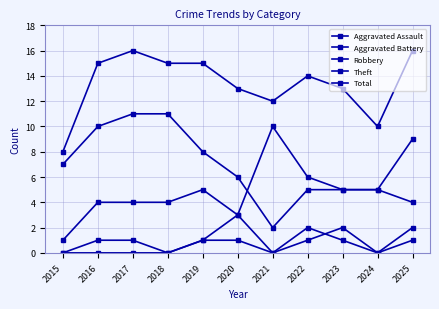

Which has a higher value, 2021 or 2020?

2020